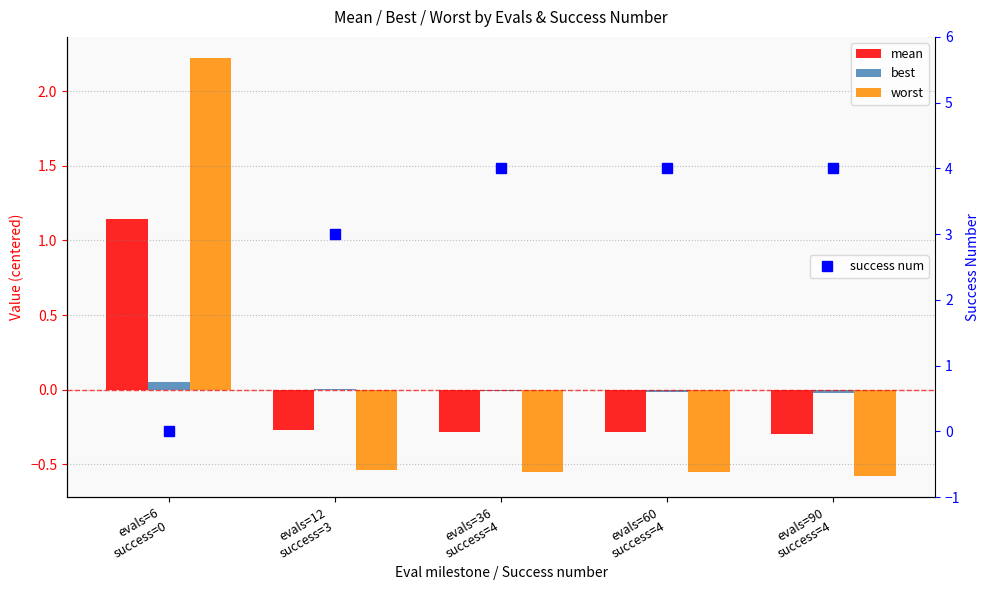

Which has a higher value, evals=36
success=4 or evals=12
success=3?

evals=12
success=3